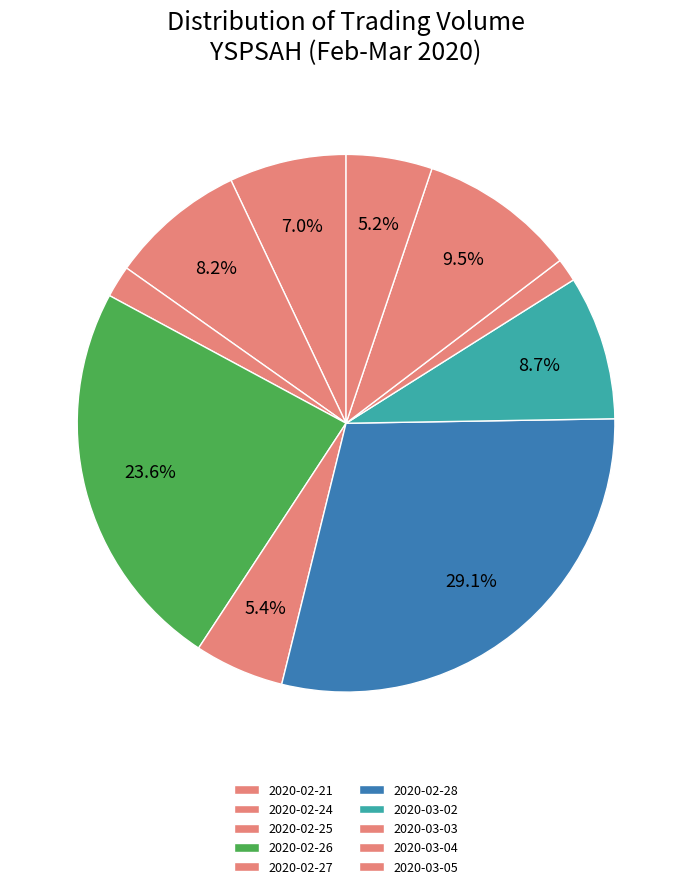

How many slices are in this pie chart?

10